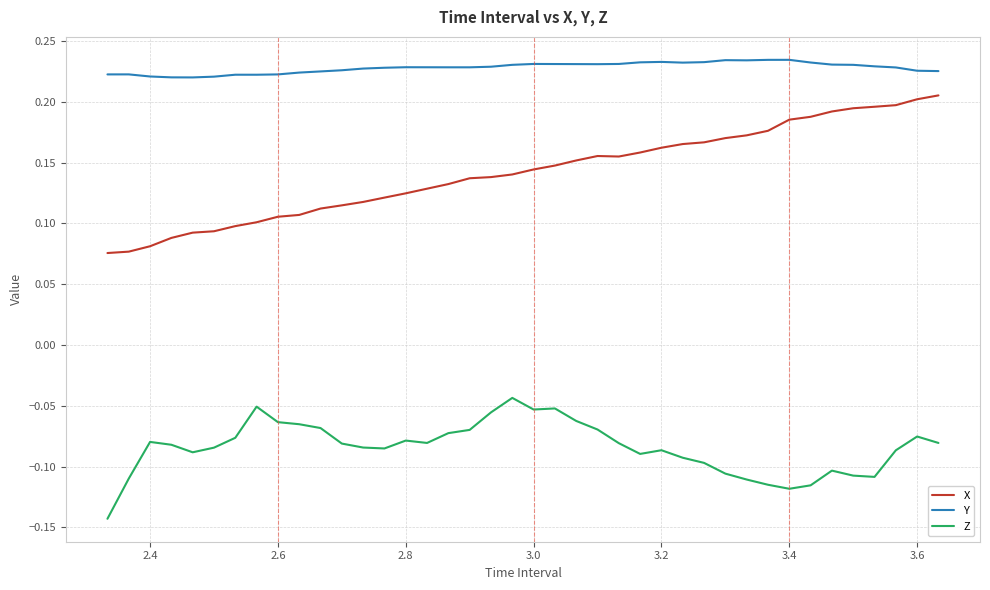

Which series has the largest total across all categories?

Y